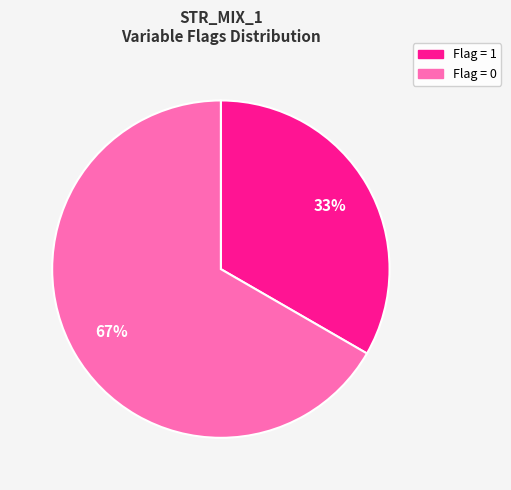

Count the number of slices in the pie.

2